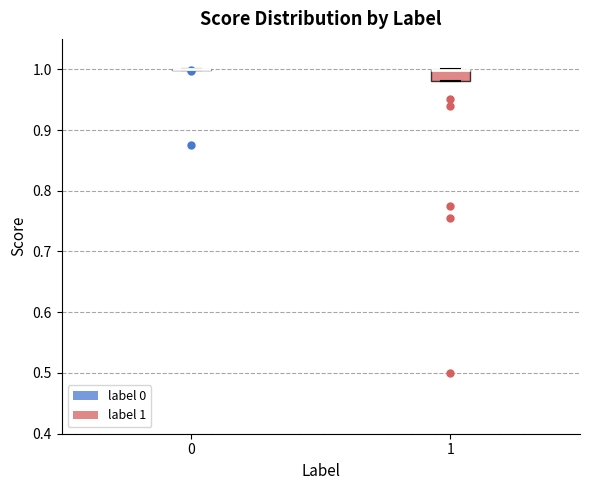

Reading left to right, transcribe this box plot: for each box, give where its median line is, the range the box spans, and where its two whiskers end, as read against the y-axis. The values are not printed on the chart, so give them approximately, as read against the axis.

0: box collapsed to a line at 1.00, whiskers 1.00 to 1.00
1: median 1.00 (drawn on the box's upper edge), box 0.98 to 1.00, whiskers 0.98 to 1.00